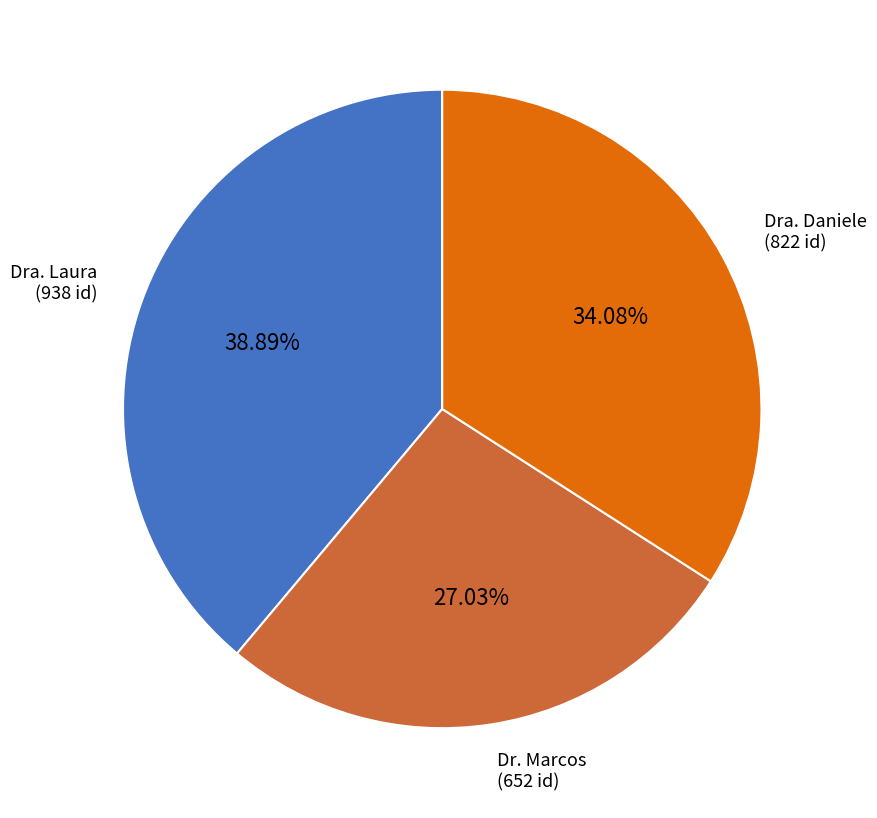

True or false: Dr. Marcos accounts for 27% of the total.

True